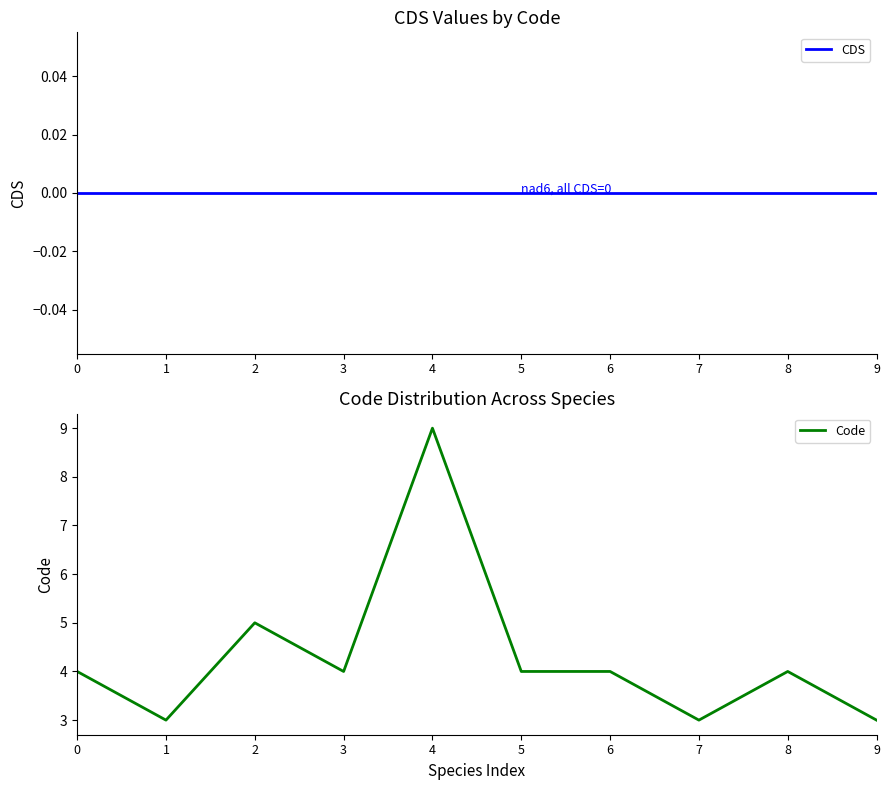

True or false: Code and CDS cross at least once.

False